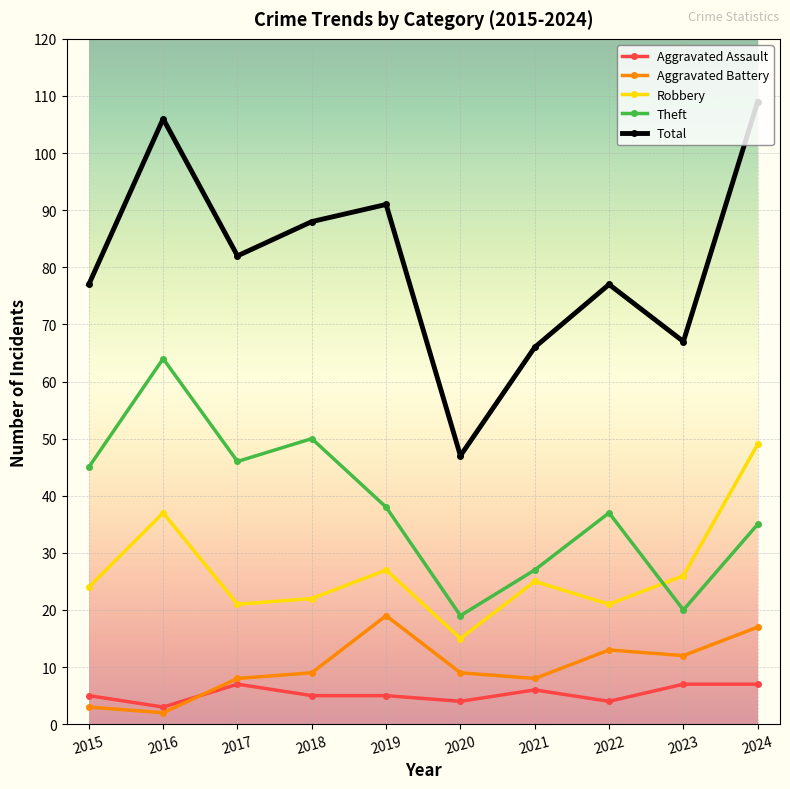

Is it true that Theft equals 37 at 2022?

True